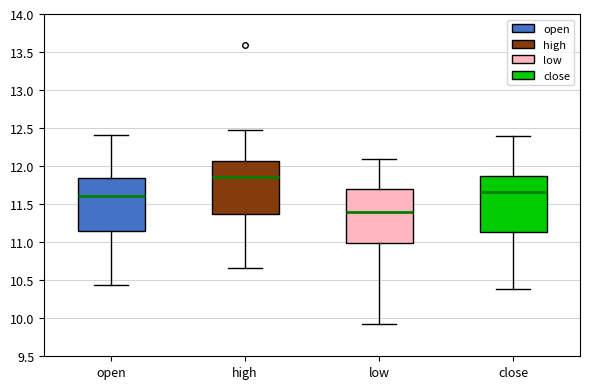

Where is the upper edge of the box for open on the y-axis? The values are not printed on the chart, so give them approximately, as read against the axis.

11.85